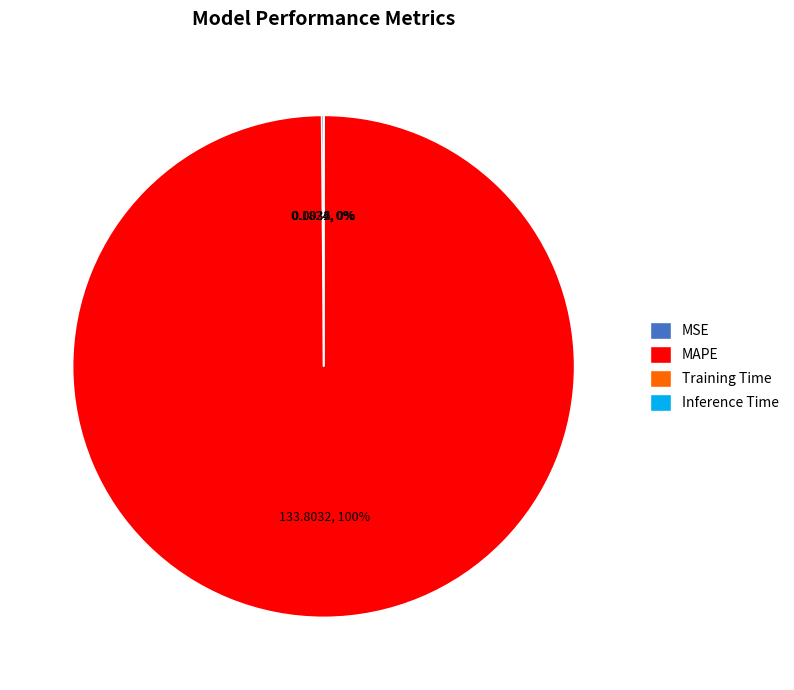

Which slice is the largest?

MAPE